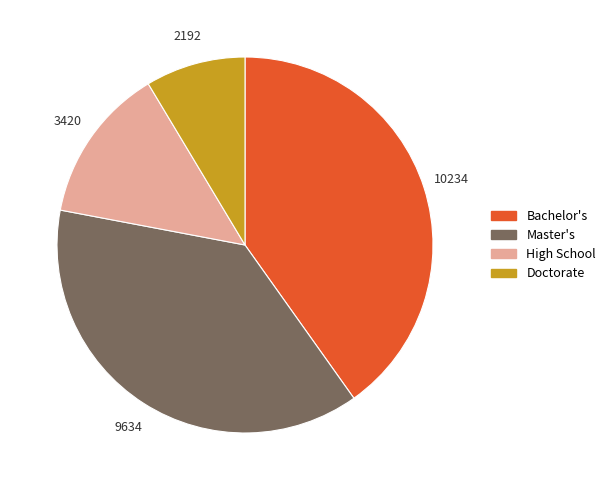

Is it true that Doctorate is 1% of the pie?

False